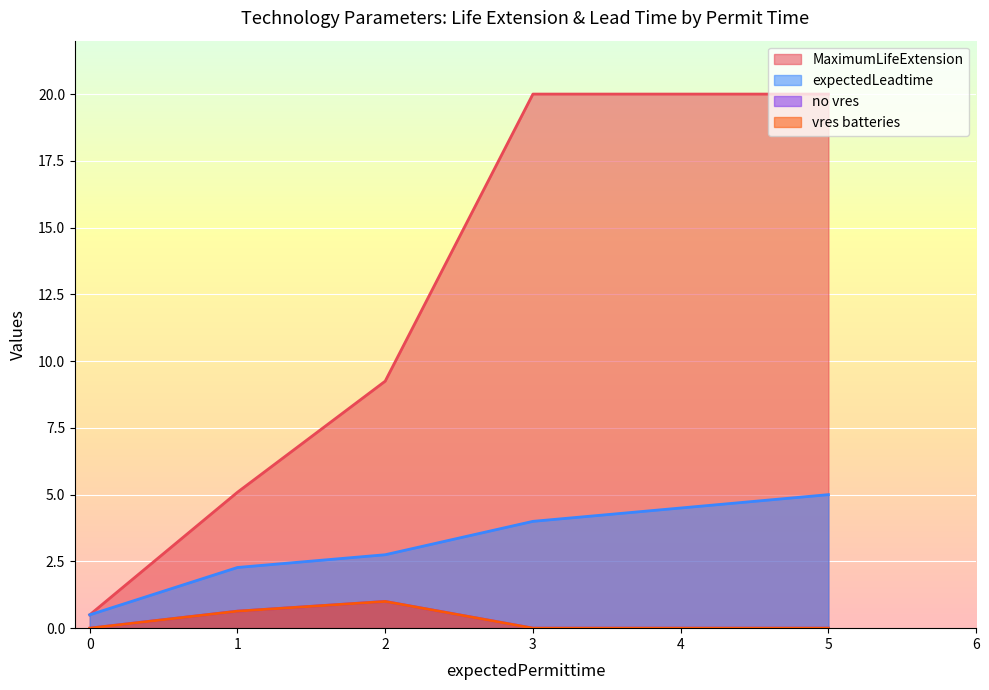

Which series has the largest total across all categories?

MaximumLifeExtension